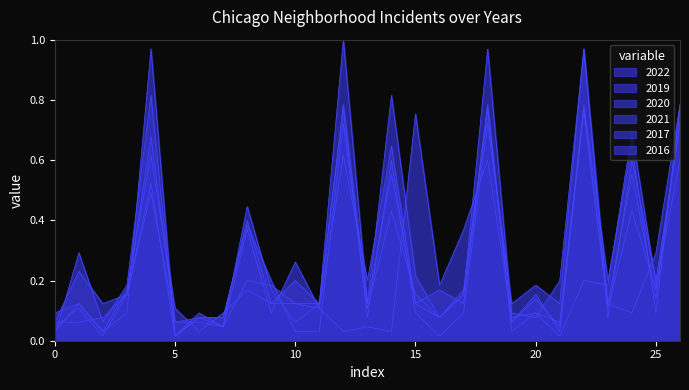

List the series in order of their peak value, highest first.

2019, 2021, 2017, 2016, 2020, 2022